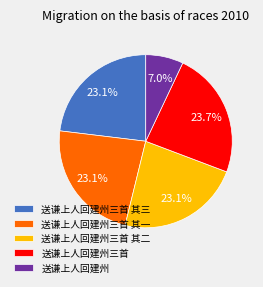

The 送谦上人回建州三首 其三 slice represents 23% of the pie. True or false?

True